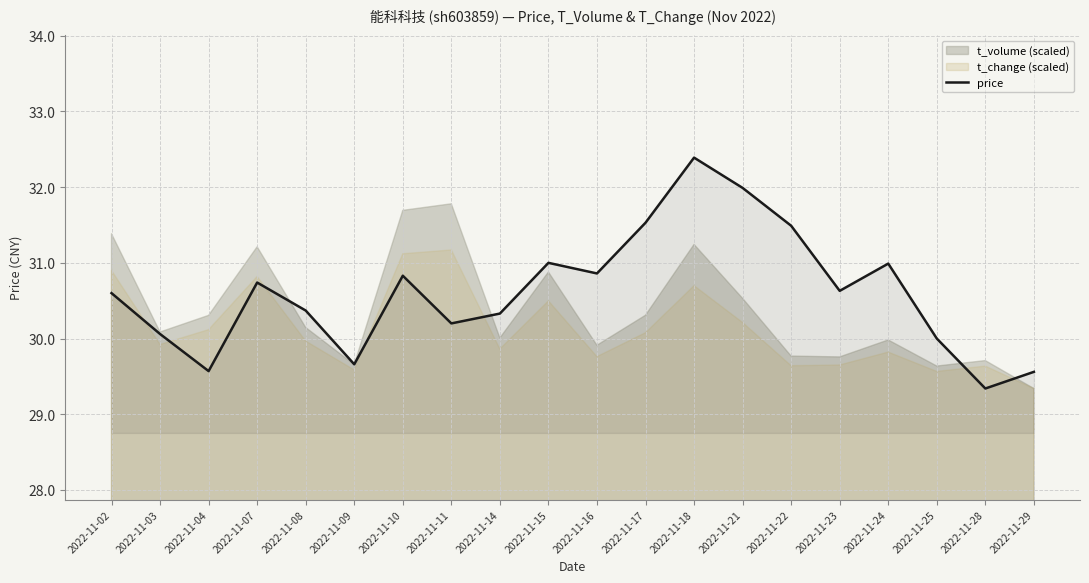

Rank the categories by value from highest to lowest.

2022-11-18, 2022-11-21, 2022-11-17, 2022-11-22, 2022-11-15, 2022-11-24, 2022-11-16, 2022-11-10, 2022-11-07, 2022-11-23, 2022-11-02, 2022-11-08, 2022-11-14, 2022-11-11, 2022-11-03, 2022-11-25, 2022-11-09, 2022-11-04, 2022-11-29, 2022-11-28